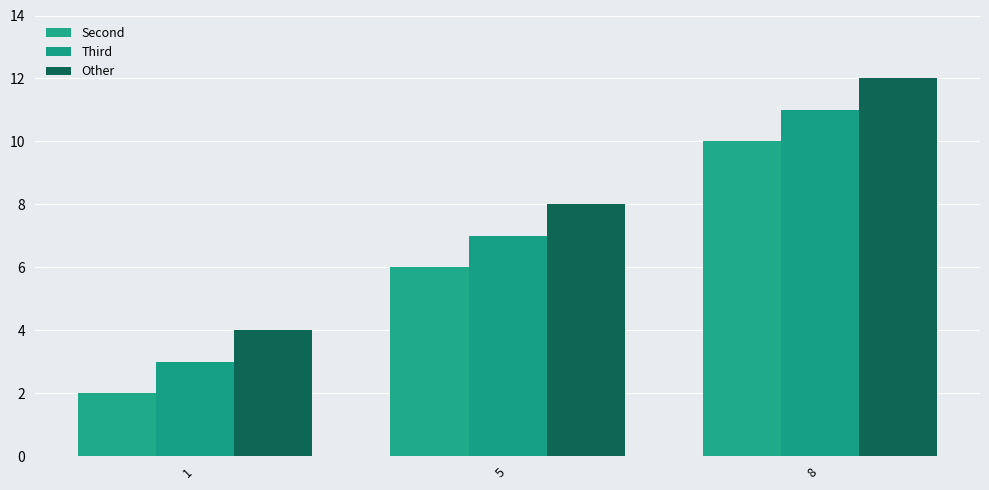

Reading left to right, transcribe all the data shown in this chart.

Second: 2	6	10
Third: 3	7	11
Other: 4	8	12